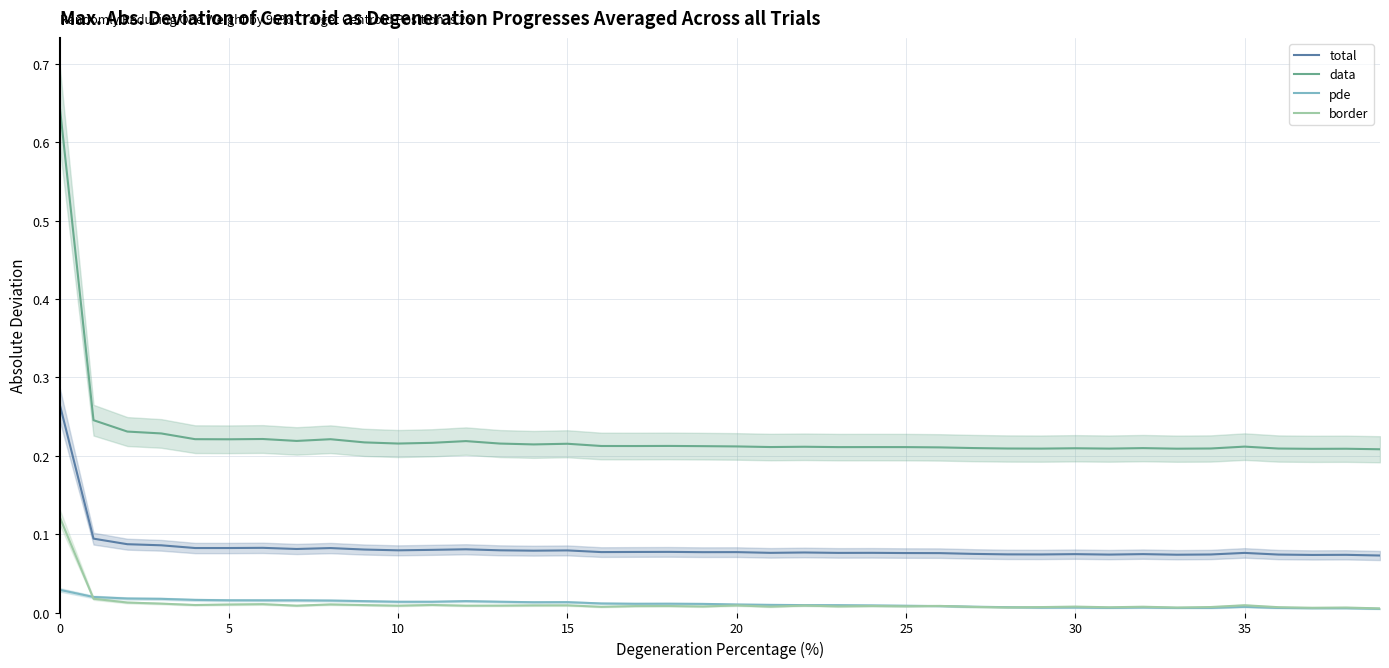

Rank the series at 23 from highest to lowest value.

data, total, pde, border